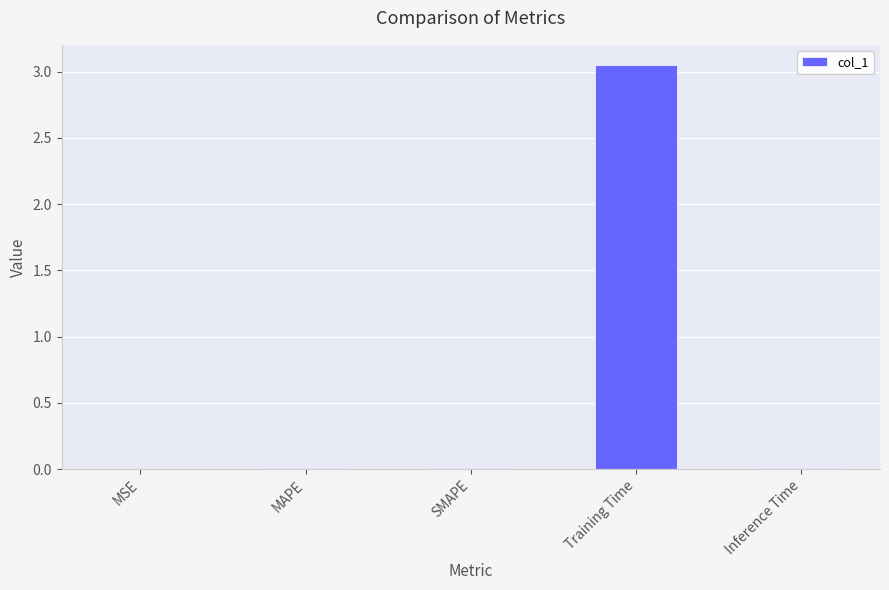

Is it true that the value at Inference Time is 0.0?

True